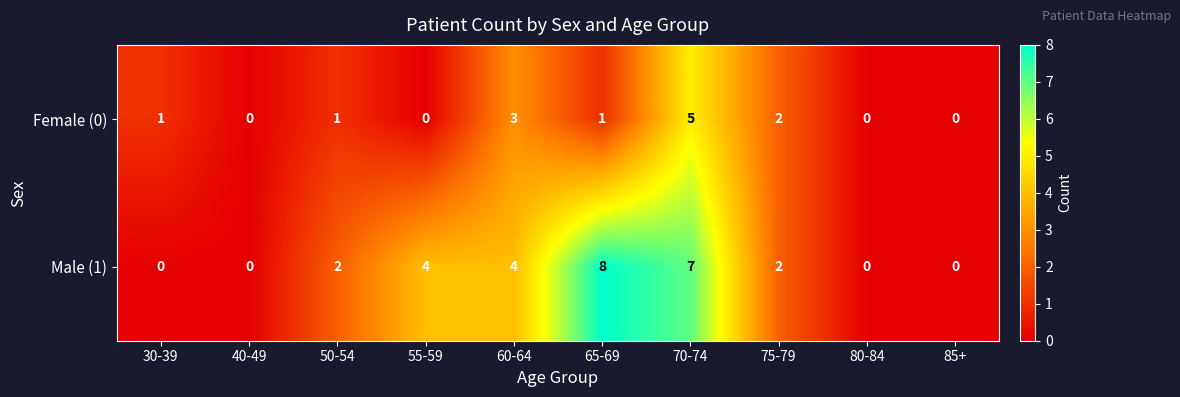

Rank the series by their maximum value, from highest to lowest.

Male (1), Female (0)